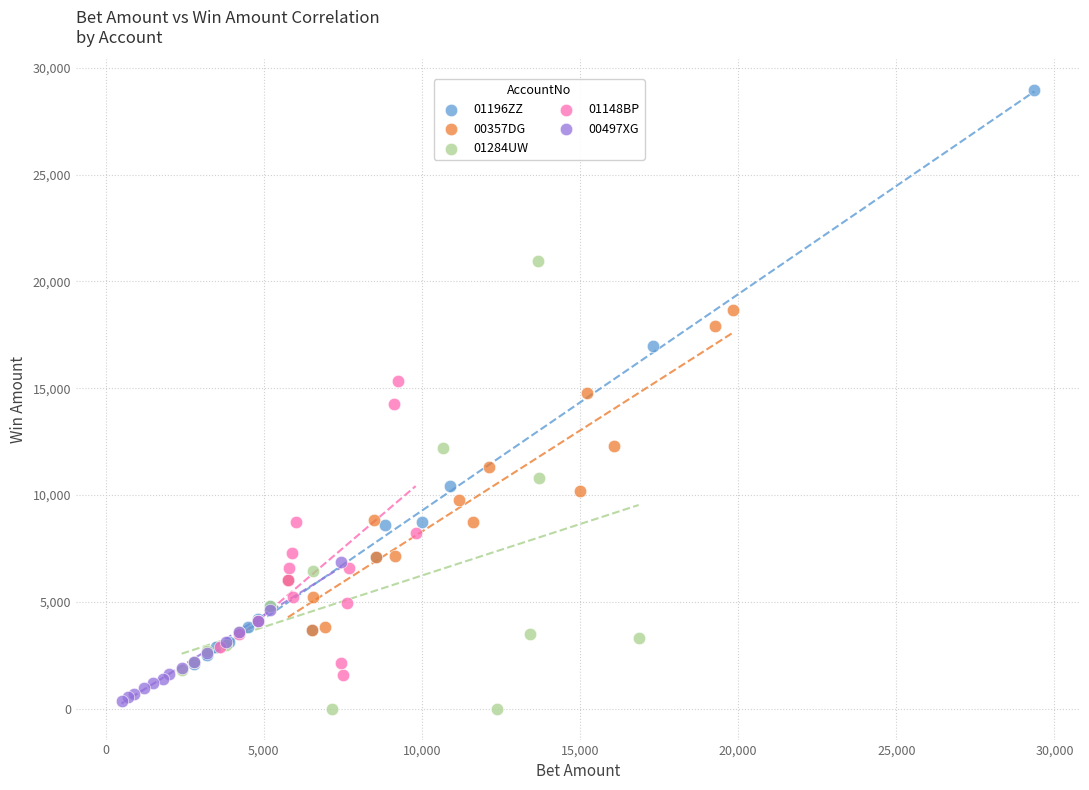

Which series contains the highest Y value?

01196ZZ